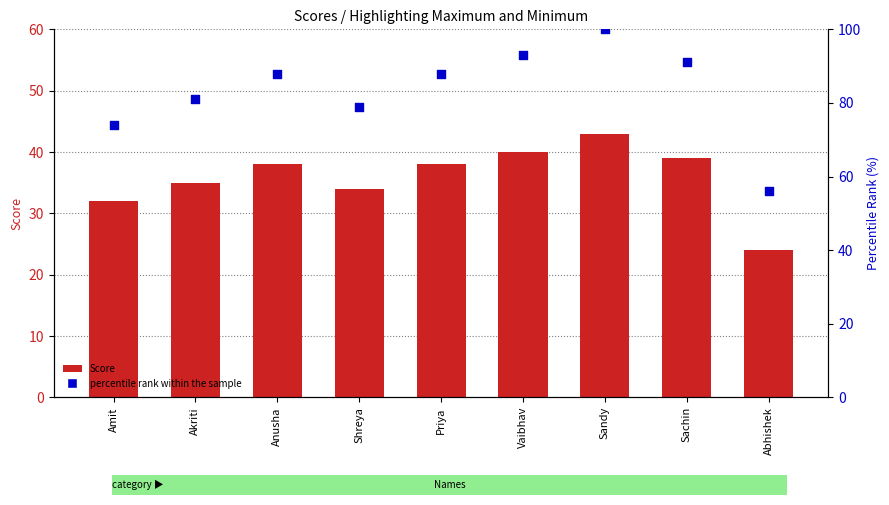

Which series contains the highest Y value?

percentile rank within the sample